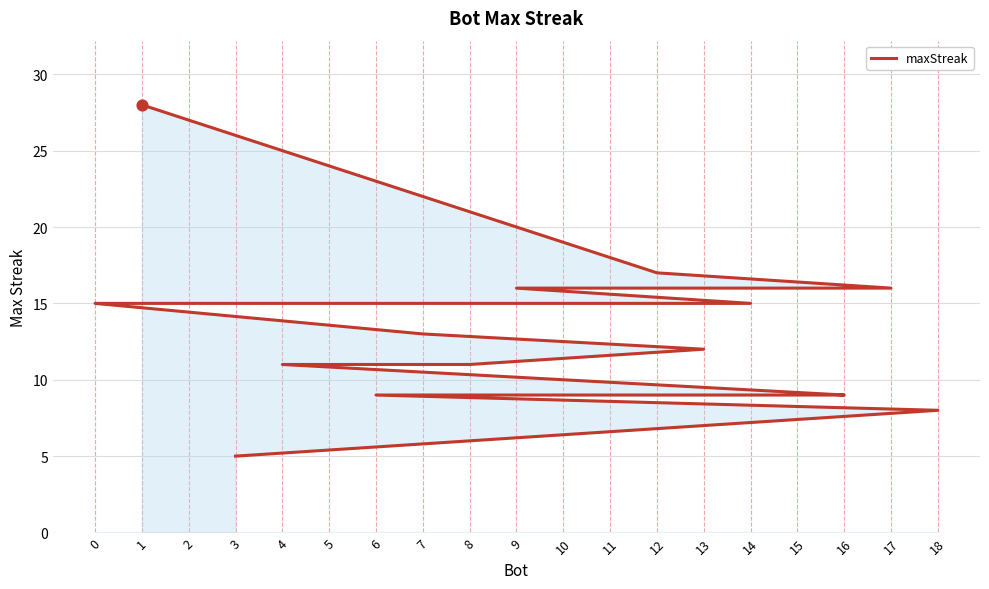

Which has a higher value, 10 or 14?

14